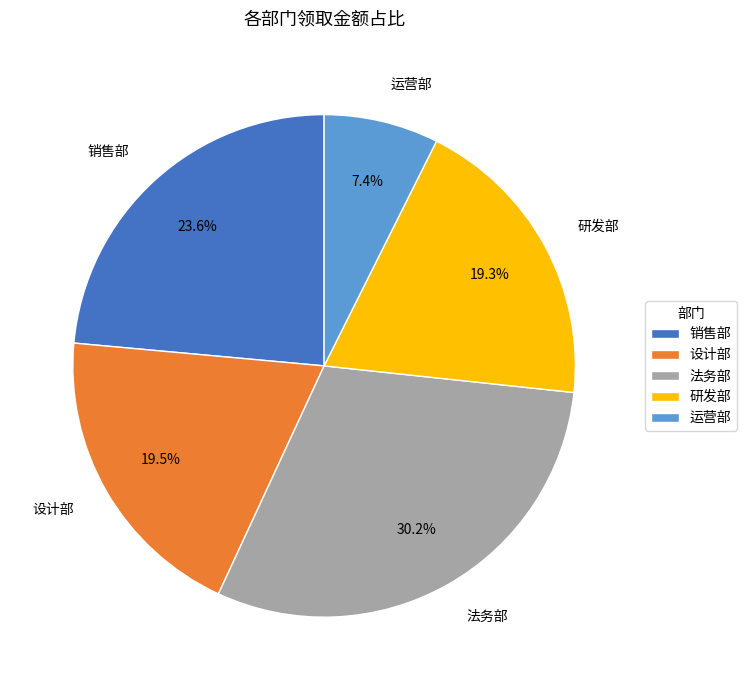

What portion of the pie excludes 设计部?

80.5%